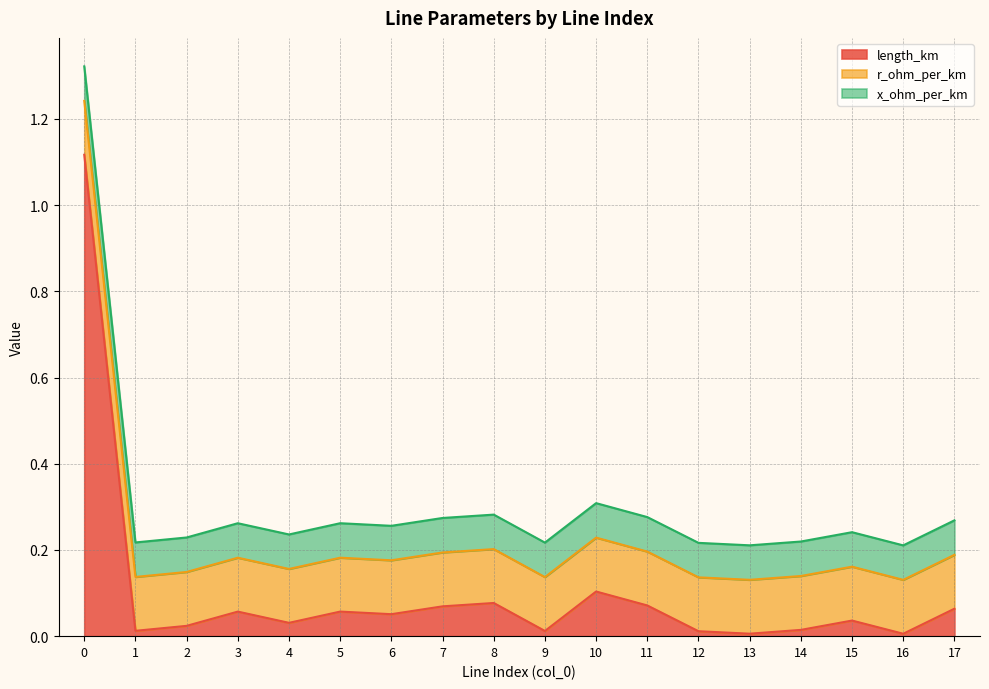

Does the chart have visible grid lines?

Yes